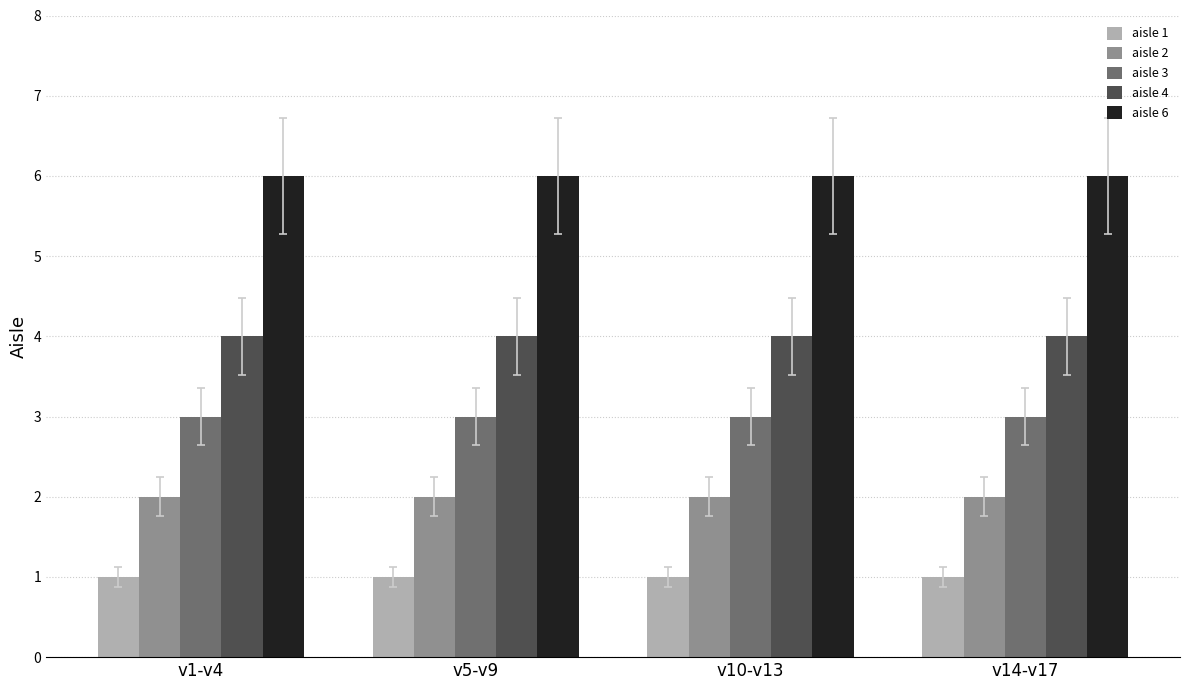

True or false: aisle 6 has a value of 6 at v14-v17.

True